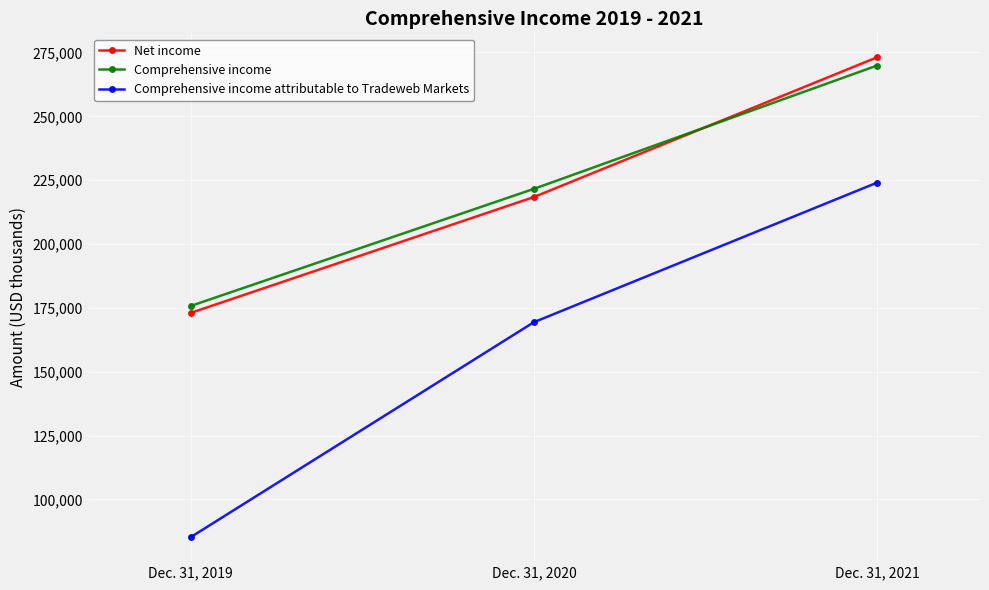

At which category is the sum across all series the highest?

Dec. 31, 2021